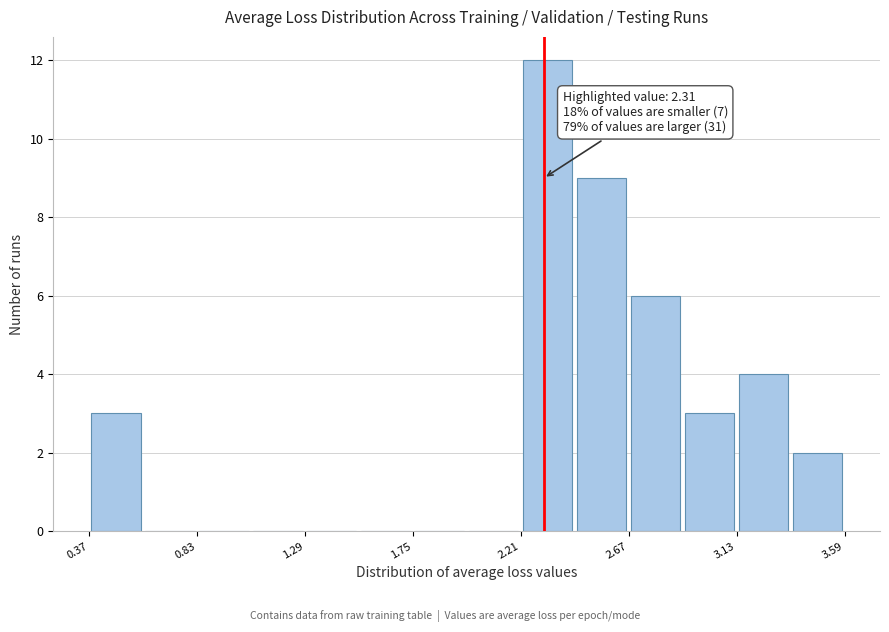

Over which range of the x-axis is the bar tallest?

2.20 to 2.45